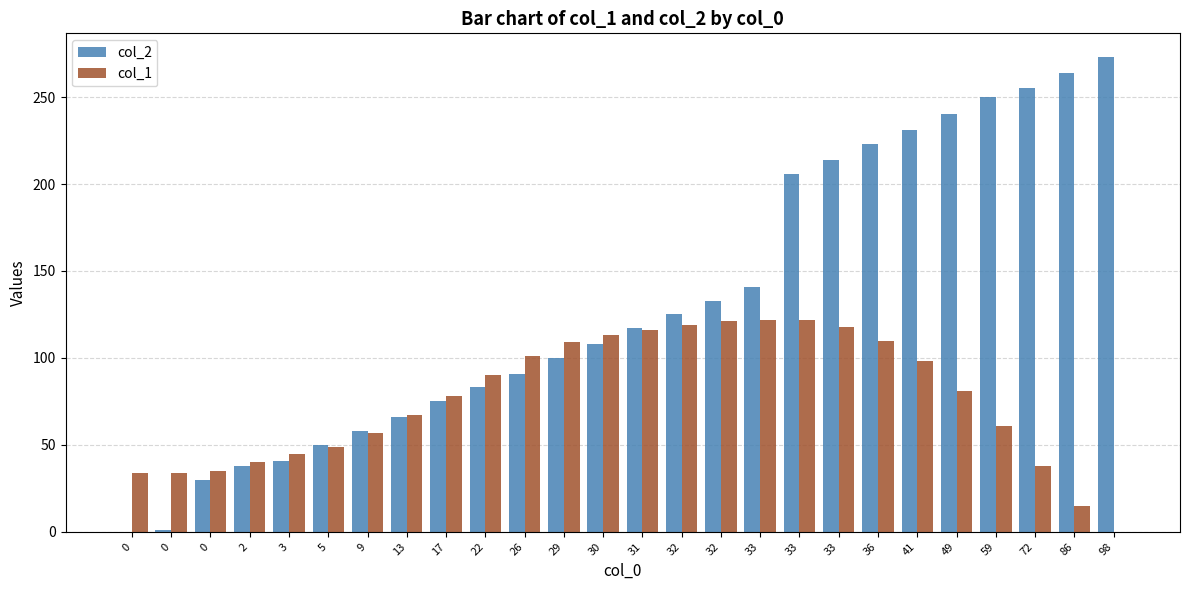

How many positive values does the col_1 series have?

25